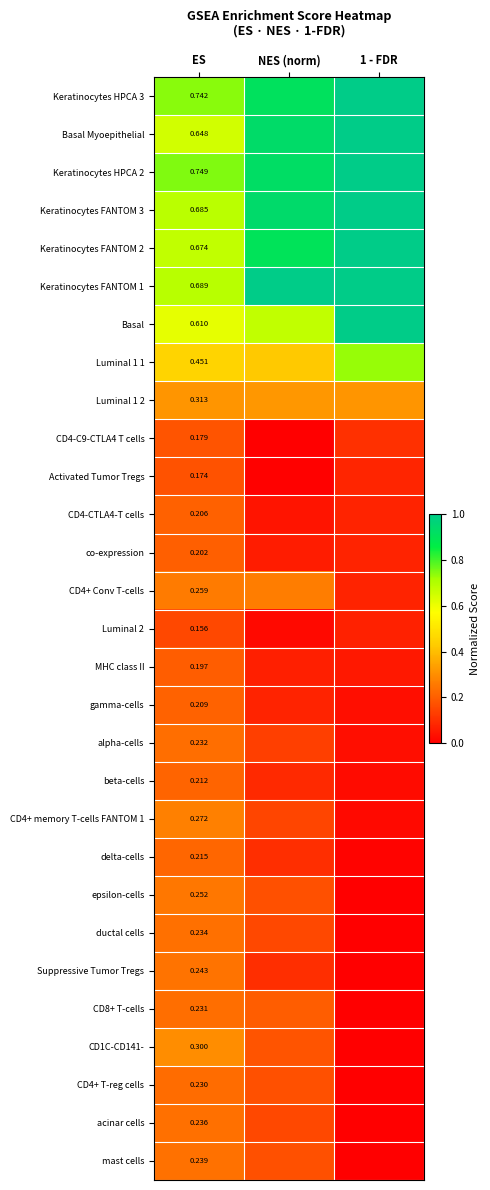

Is the value of epsilon-cells at ES greater than the value of Luminal 2 at ES?

Yes